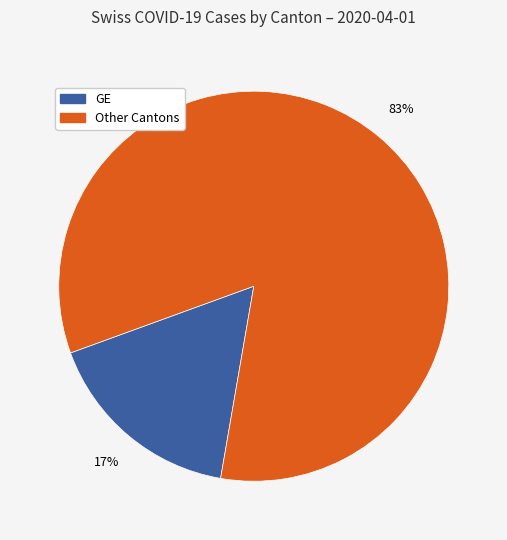

Does any single category account for the majority?

Yes